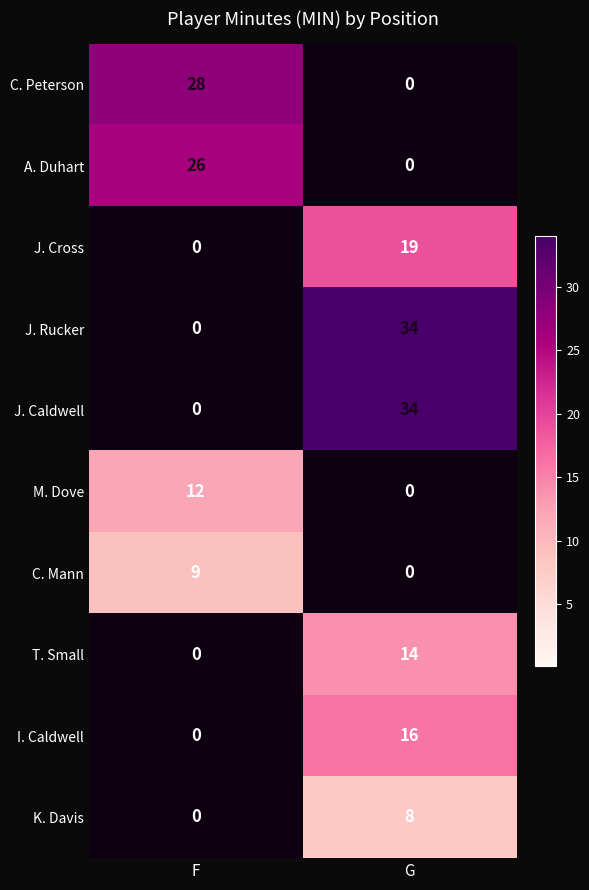

What is the total value across all series at F?

75